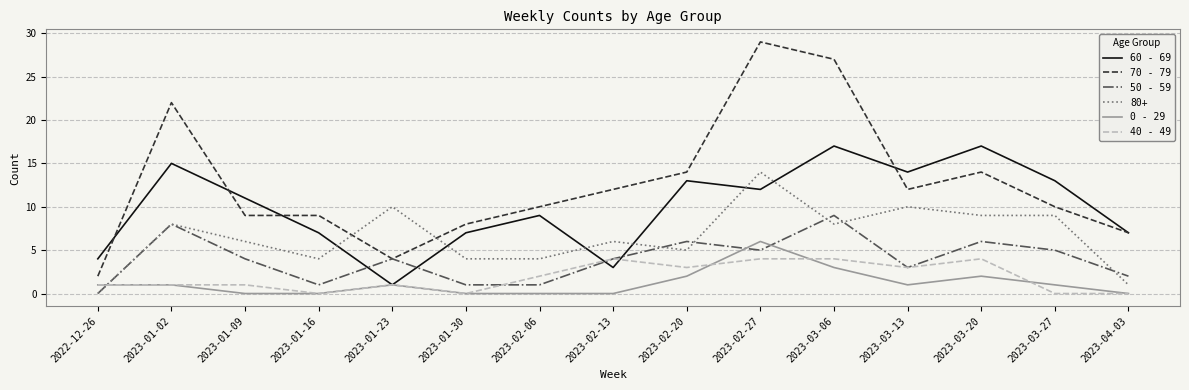

List the series in order of their peak value, lowest first.

40 - 49, 0 - 29, 50 - 59, 80+, 60 - 69, 70 - 79